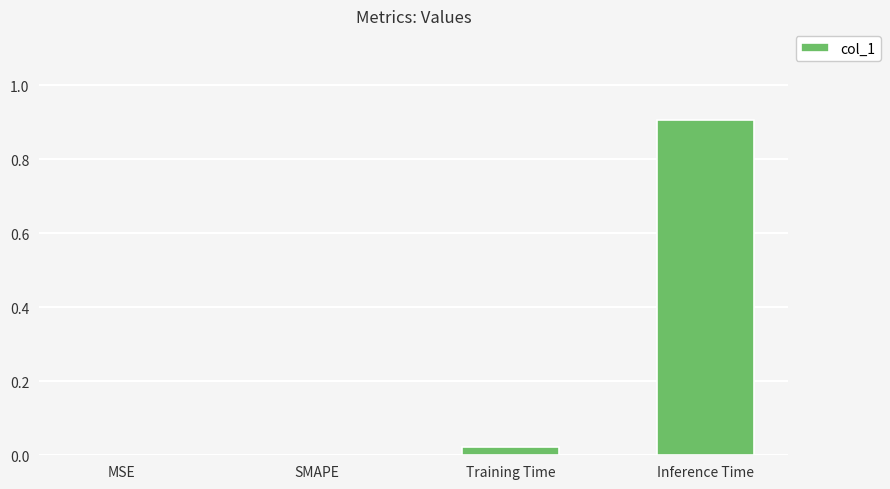

Which has a higher value, Inference Time or SMAPE?

Inference Time